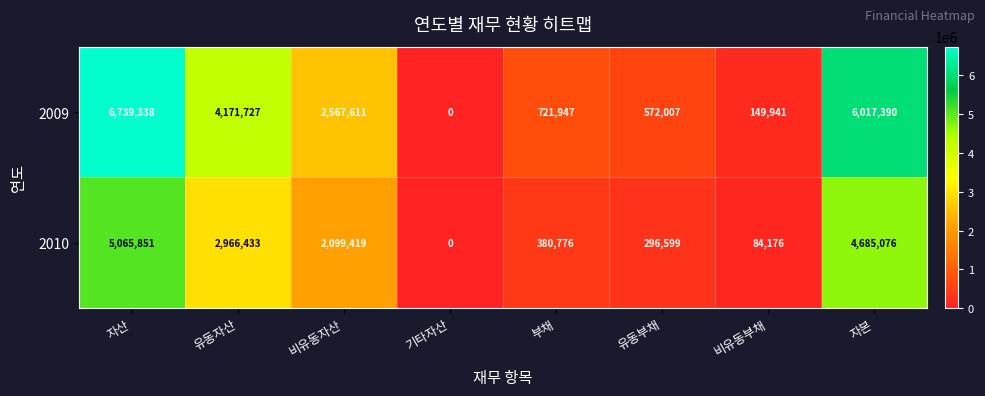

What is the difference between the maximum and minimum values in the 2010 series?

5065851